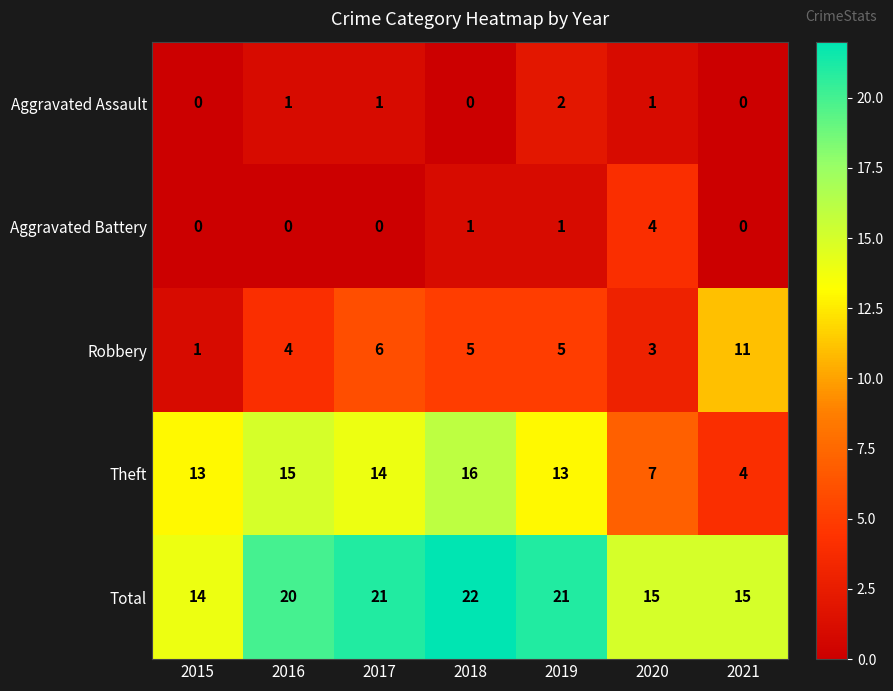

The Aggravated Assault series shows 0 at 2017. True or false?

False